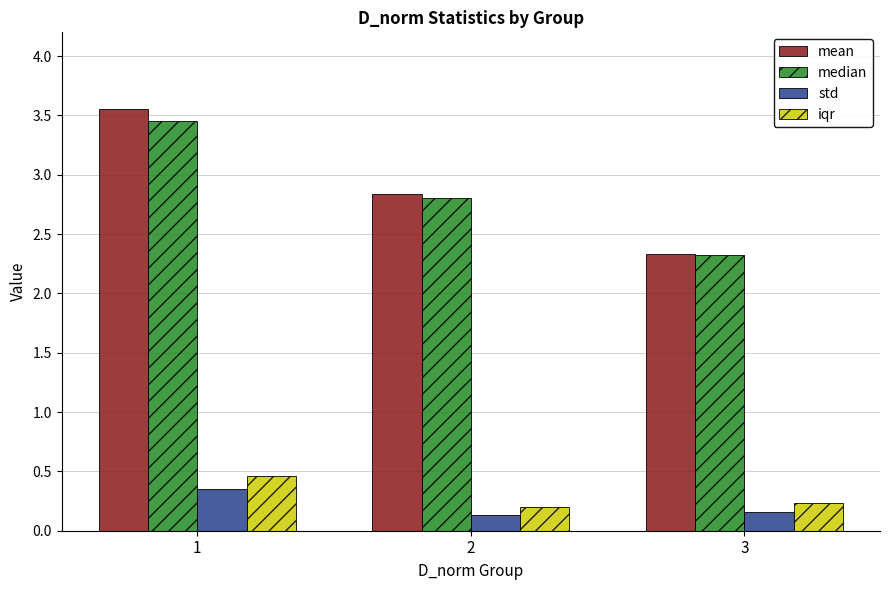

At 2, list the series in order from smallest to largest.

std, iqr, median, mean